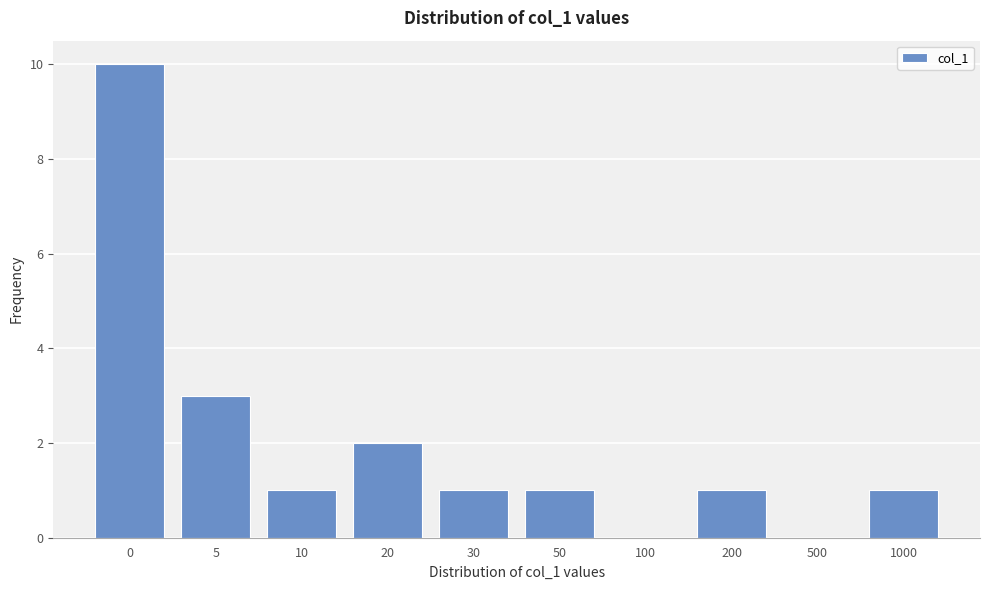

Reading left to right, extract all data points from this chart.

0=10	5=3	10=1	20=2	30=1	50=1	100=0	200=1	500=0	1000=1